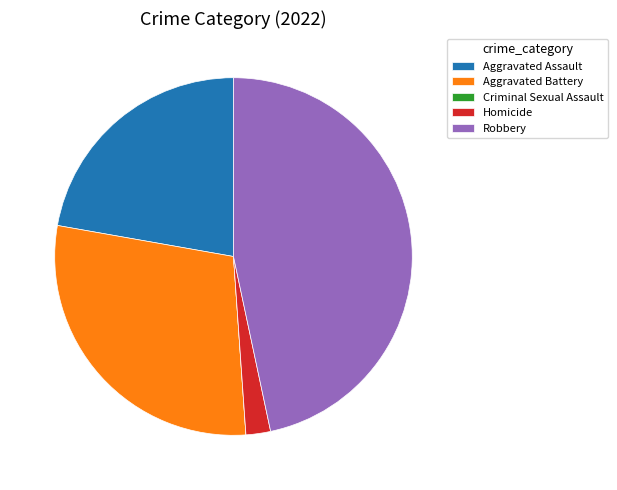

Which slice is the largest?

Robbery